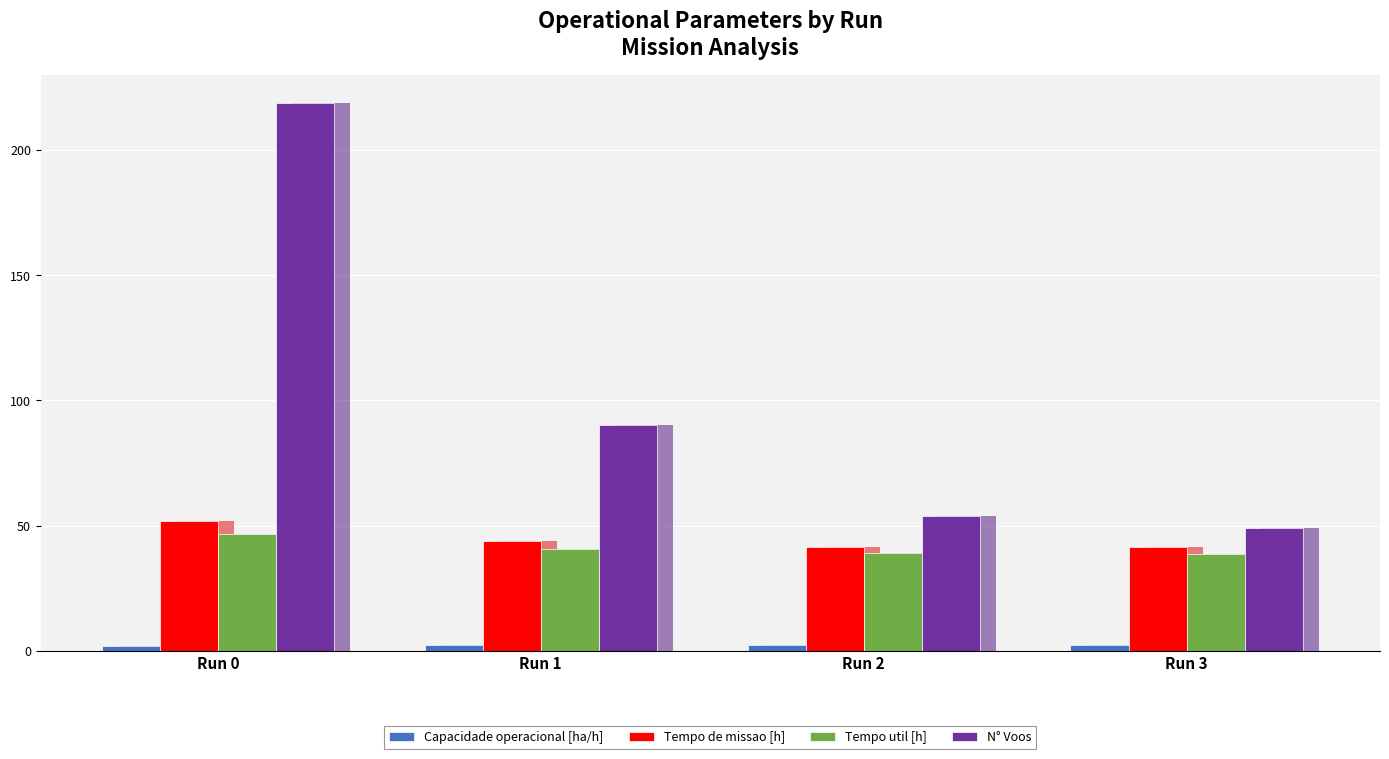

What value does the N° Voos series have at Run 0?

219.0